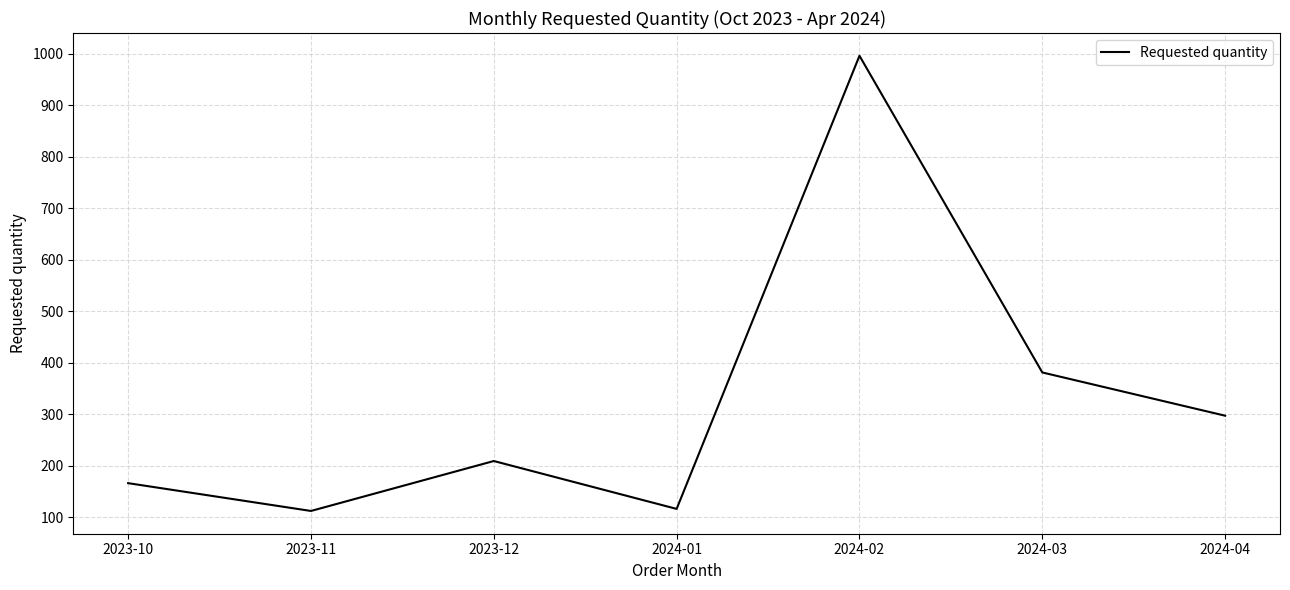

What is the difference between the maximum and second lowest values?

880